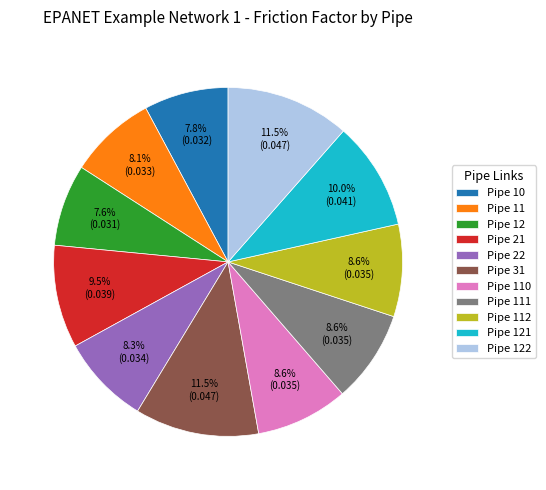

How much of the chart is everything except Pipe 112?

91.4%